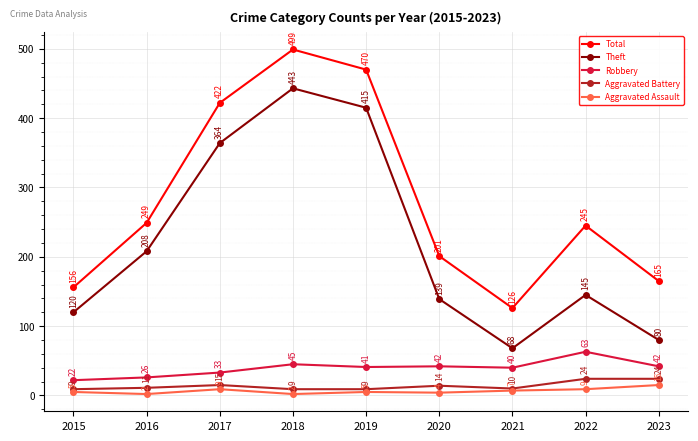

Reading left to right, transcribe all the data shown in this chart.

Total: 2015=156	2016=249	2017=422	2018=499	2019=470	2020=201	2021=126	2022=245	2023=165
Theft: 2015=120	2016=208	2017=364	2018=443	2019=415	2020=139	2021=68	2022=145	2023=80
Robbery: 2015=22	2016=26	2017=33	2018=45	2019=41	2020=42	2021=40	2022=63	2023=42
Aggravated Battery: 2015=9	2016=11	2017=15	2018=9	2019=9	2020=14	2021=10	2022=24	2023=24
Aggravated Assault: 2015=5	2016=2	2017=9	2018=2	2019=5	2020=4	2021=7	2022=9	2023=15